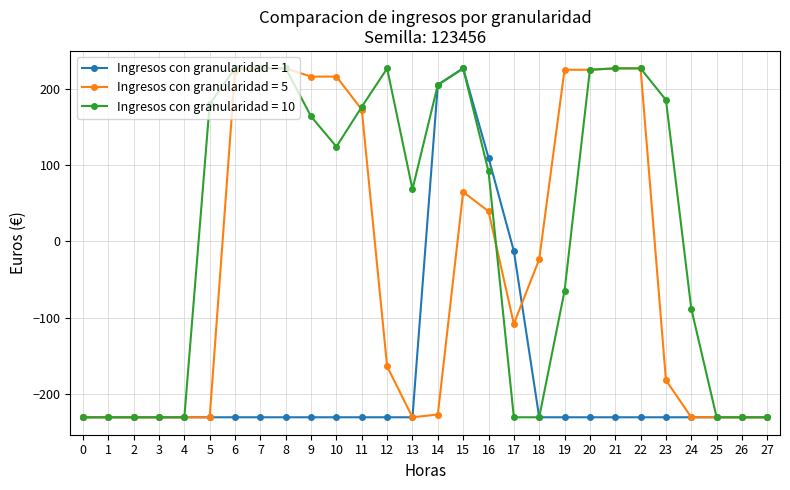

Between 0 and 17, which series saw the biggest shift?

Ingresos con granularidad = 1